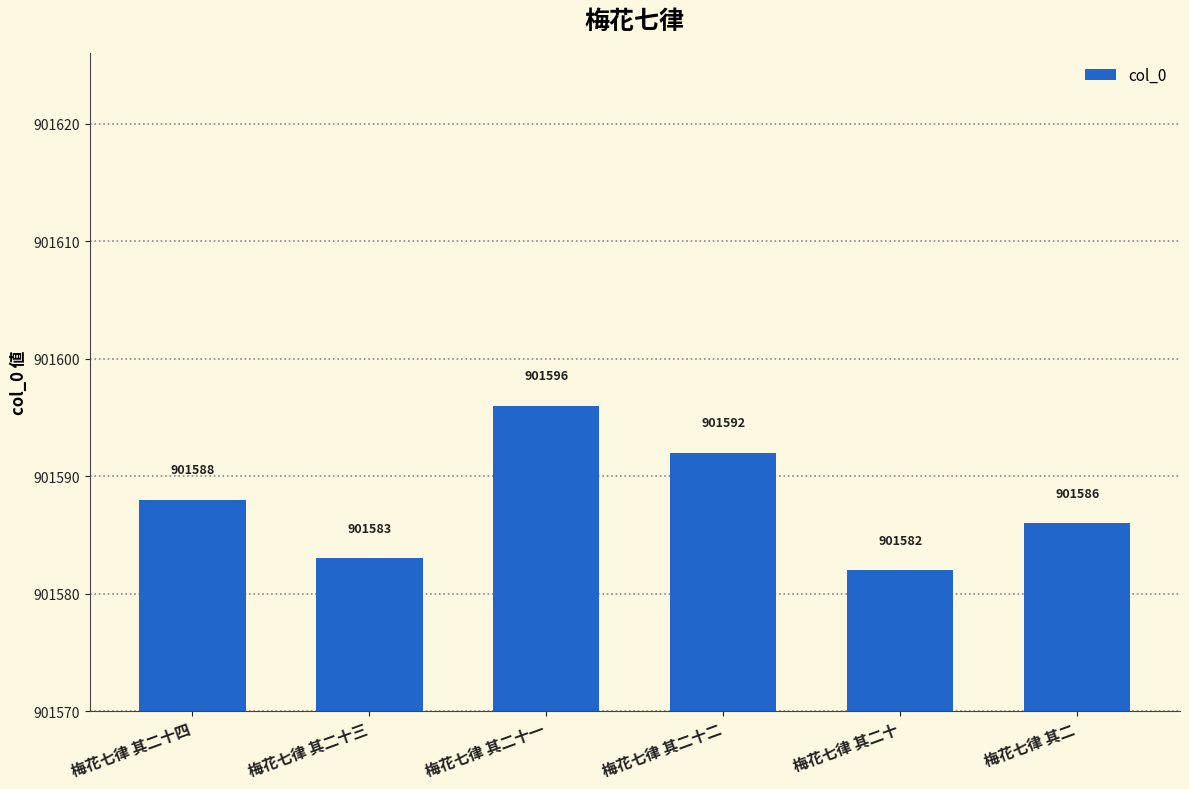

How many bars are there in total?

6